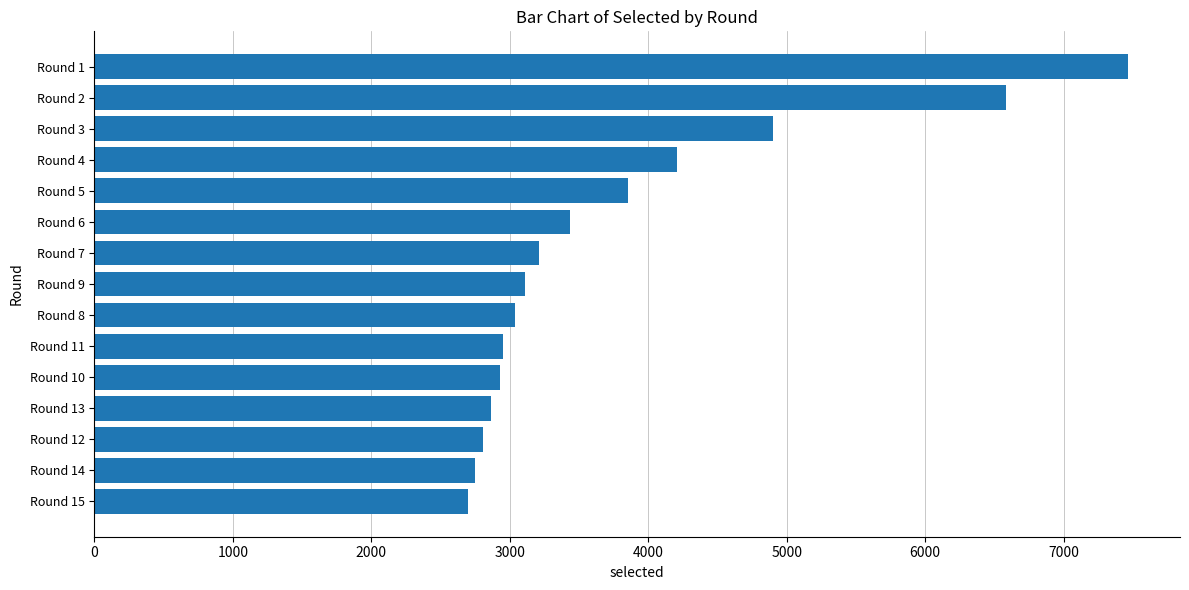

What is the label of the 12th bar from the top?

Round 13